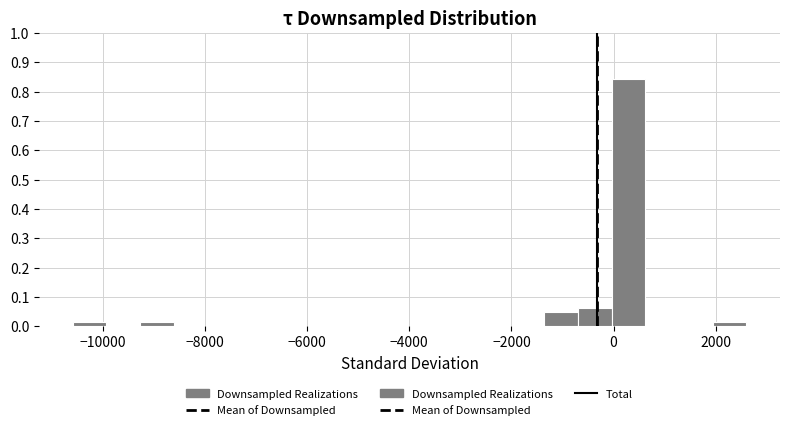

Read against the x-axis, roughly where is the centre of the tallest bar?

200